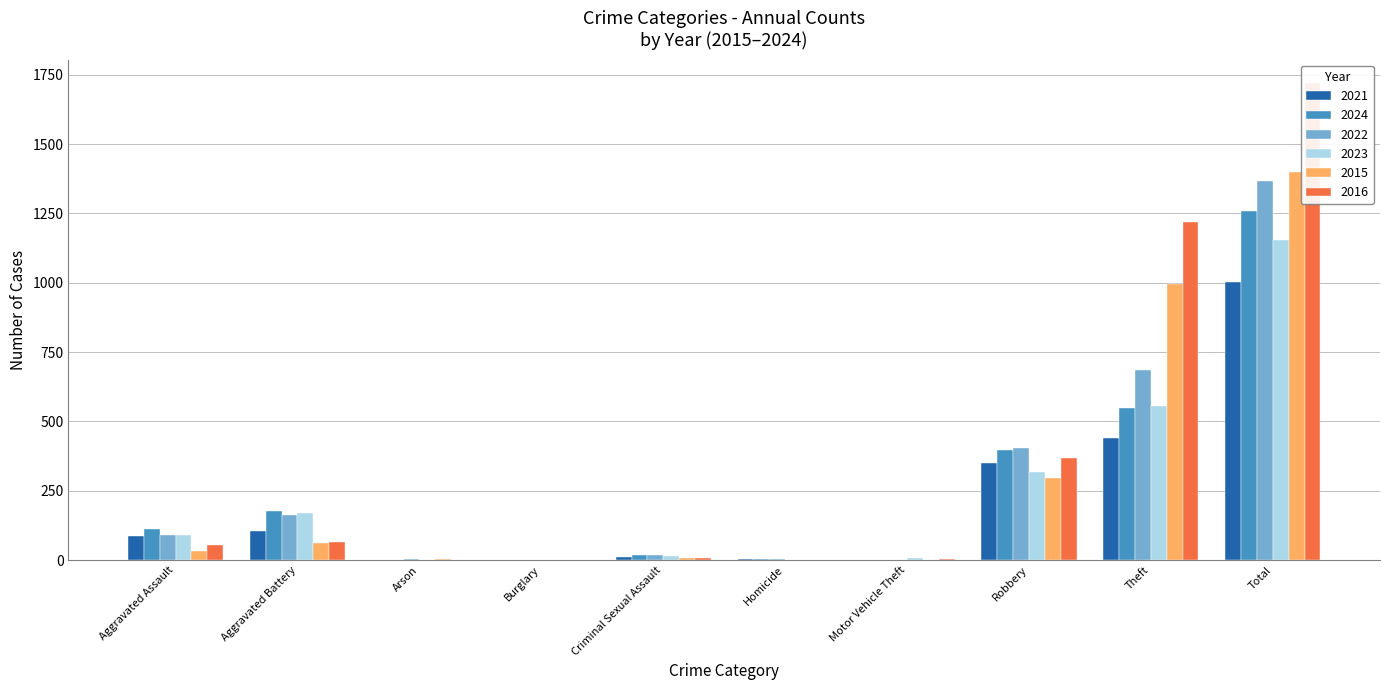

What position from the left is Burglary?

4